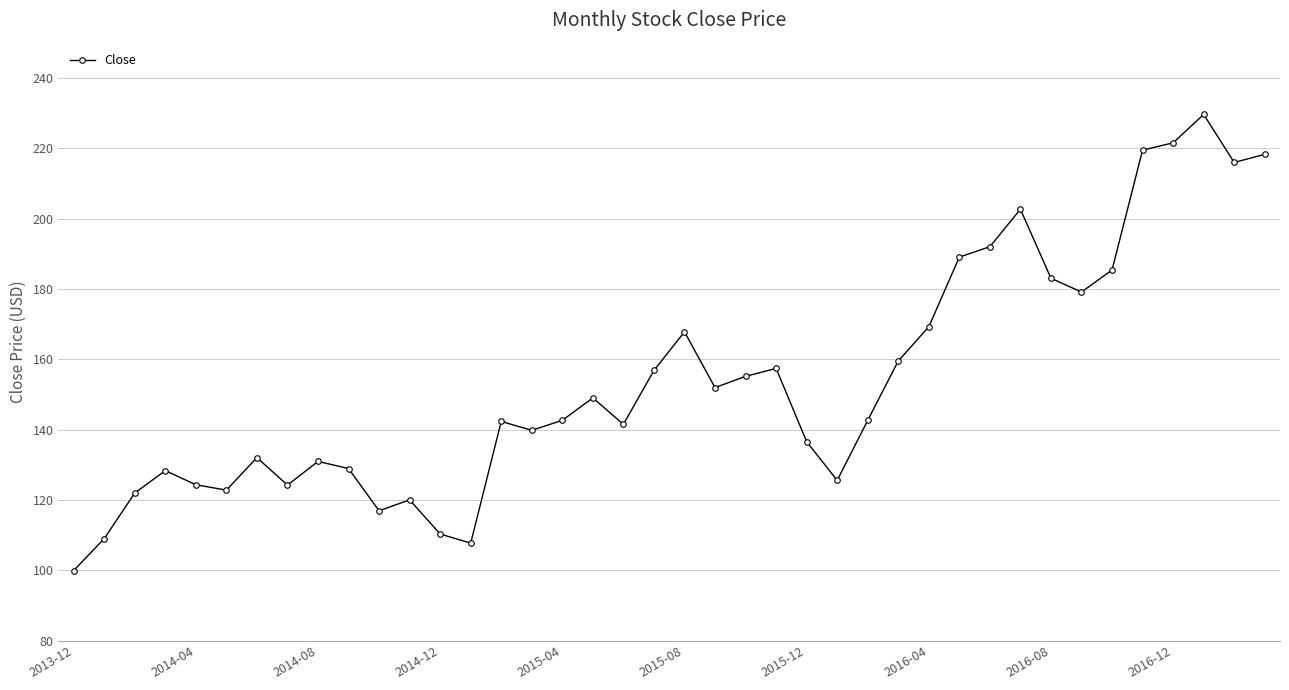

What is the value of the 27th point from the left?

142.6